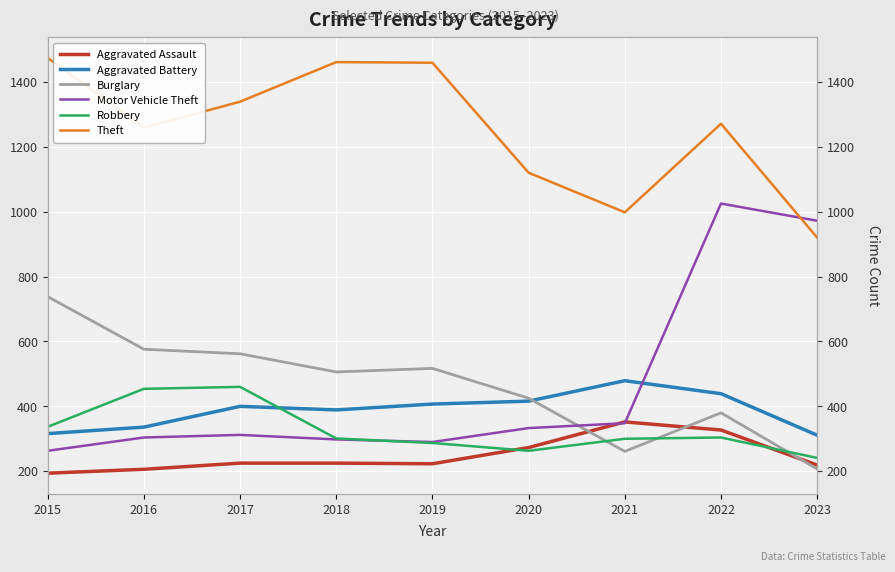

At which category does the chart reach its minimum across all series?

2015